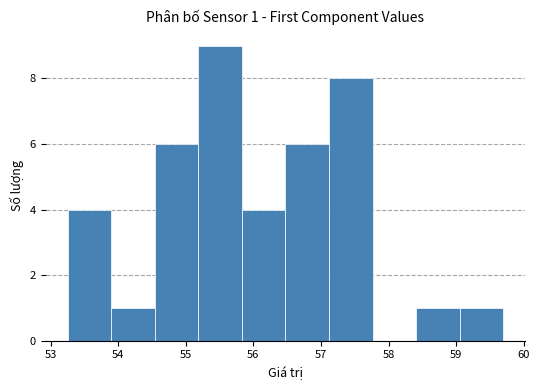

Which range on the x-axis has the tallest bar?

55.2 to 55.8